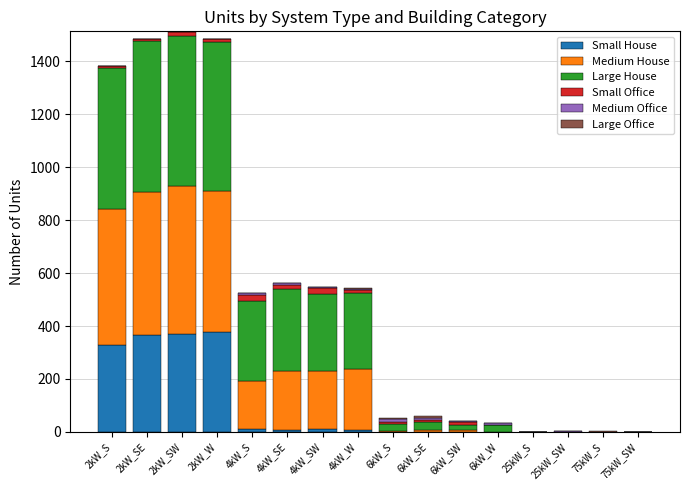

How many categories are shown in the chart?

16